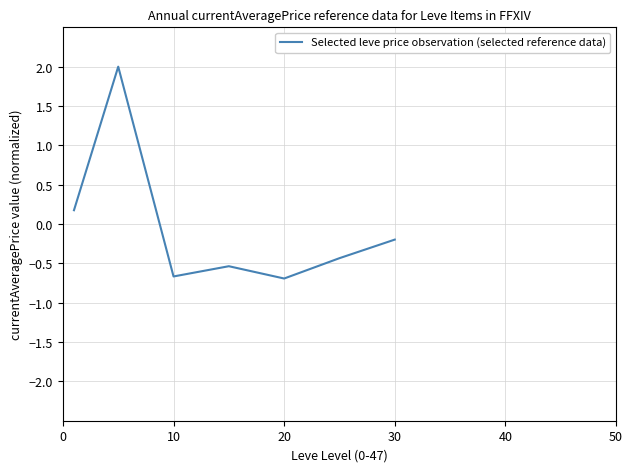

What is the difference between the maximum and second lowest values?

2.7